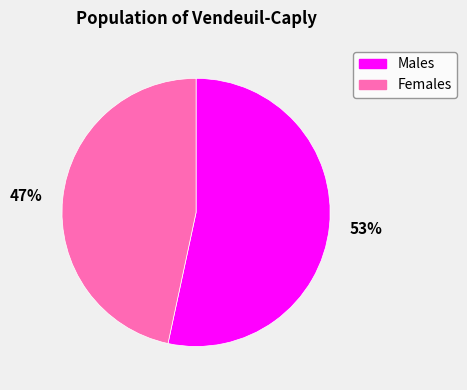

What is the smallest slice in the pie chart?

47%